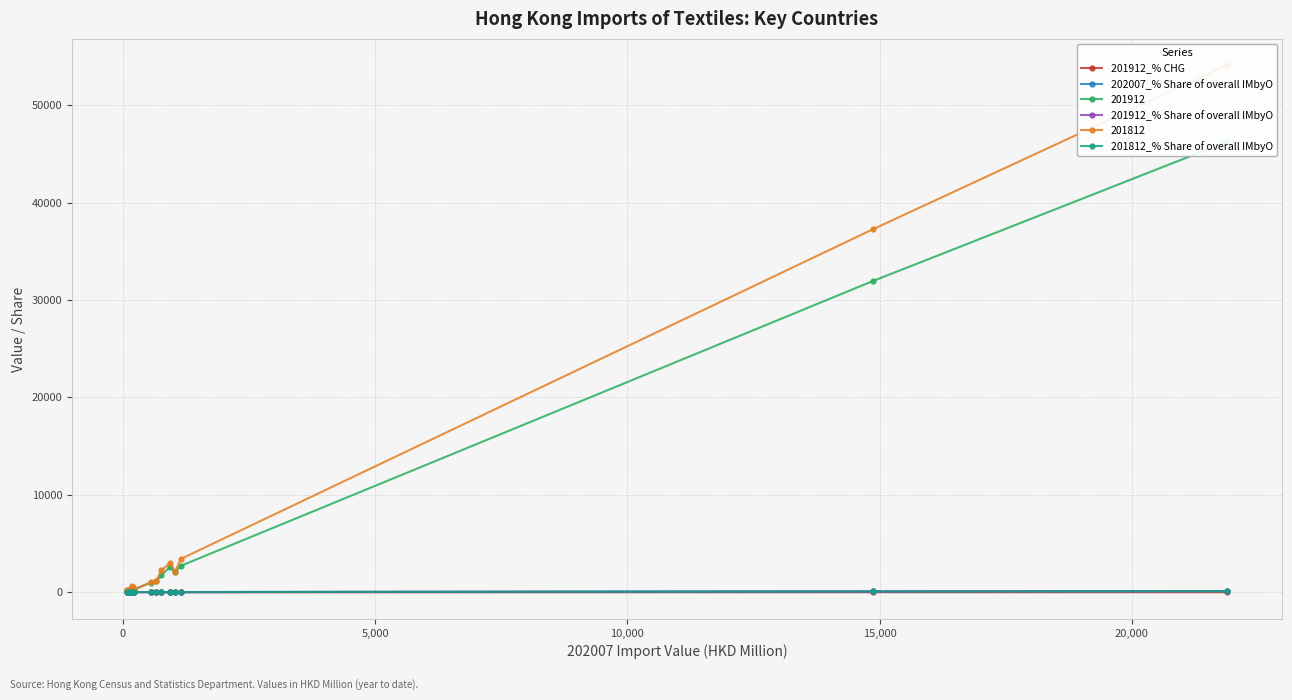

Count the number of categories in the chart.

15